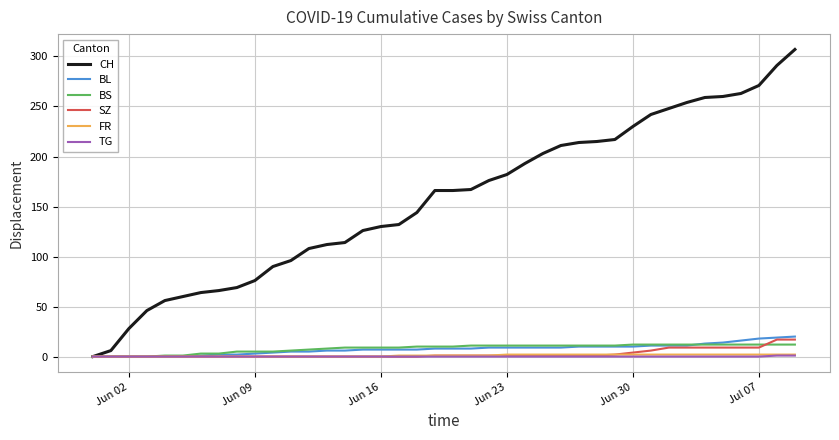

What is the sum of all CH values?

6258